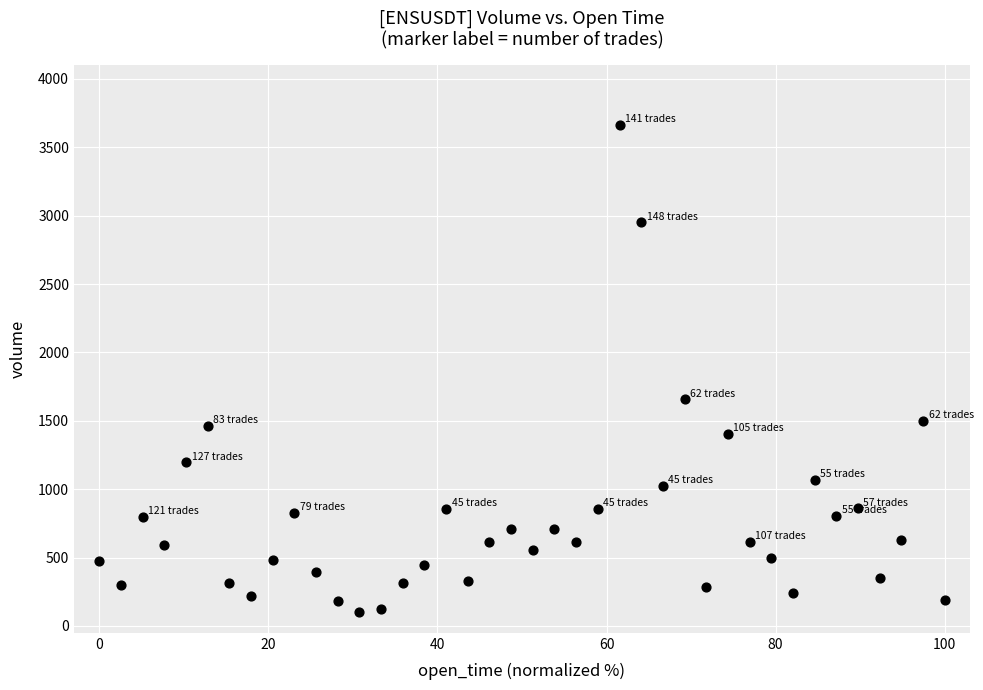

What Y value in the scatter plot is closest to 1882?

1656.3